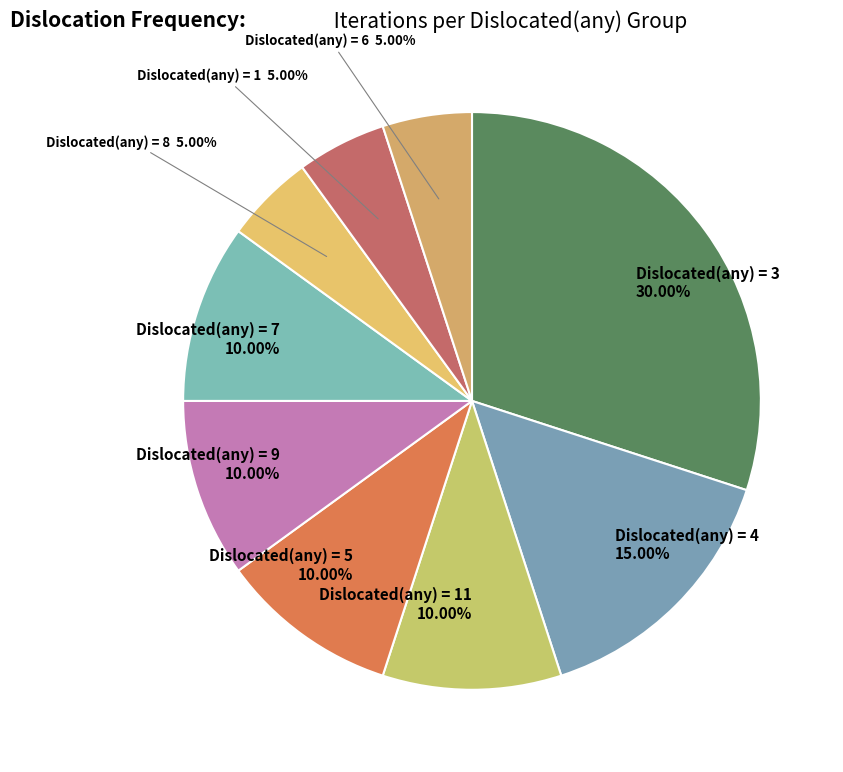

How many segments does this pie chart have?

9